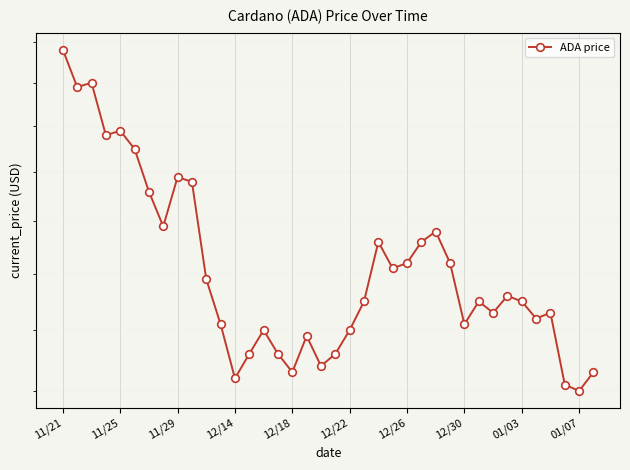

How many interior local peaks (higher than both neighbors) does the data have?

10